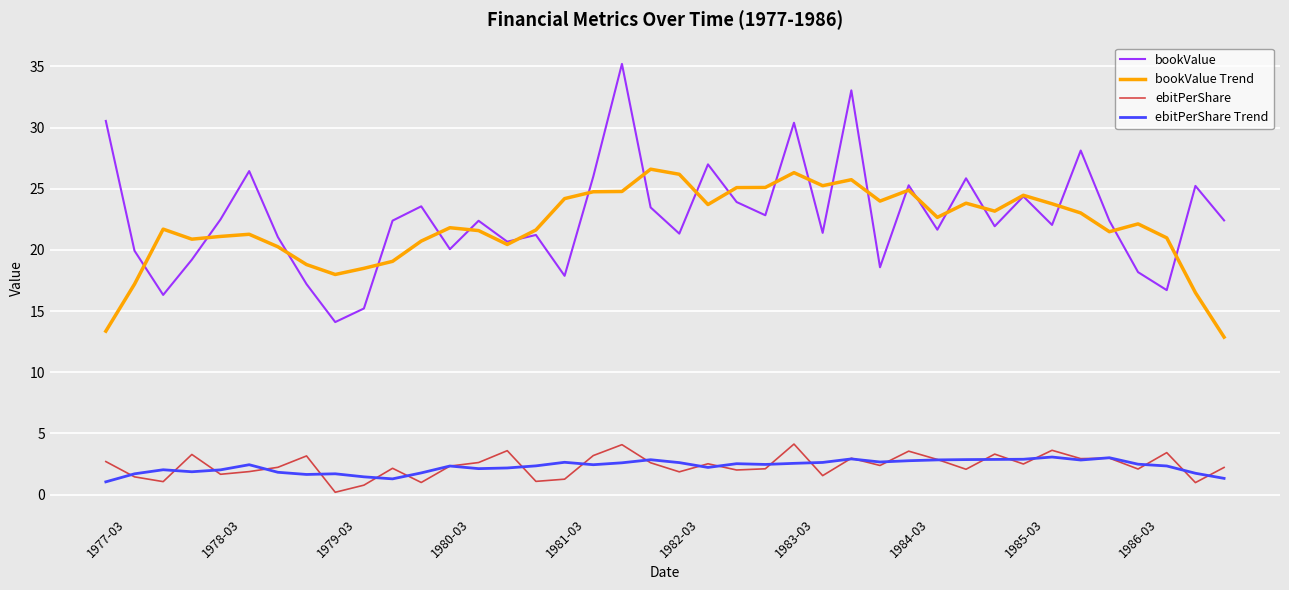

True or false: bookValue and ebitPerShare intersect in this chart.

False